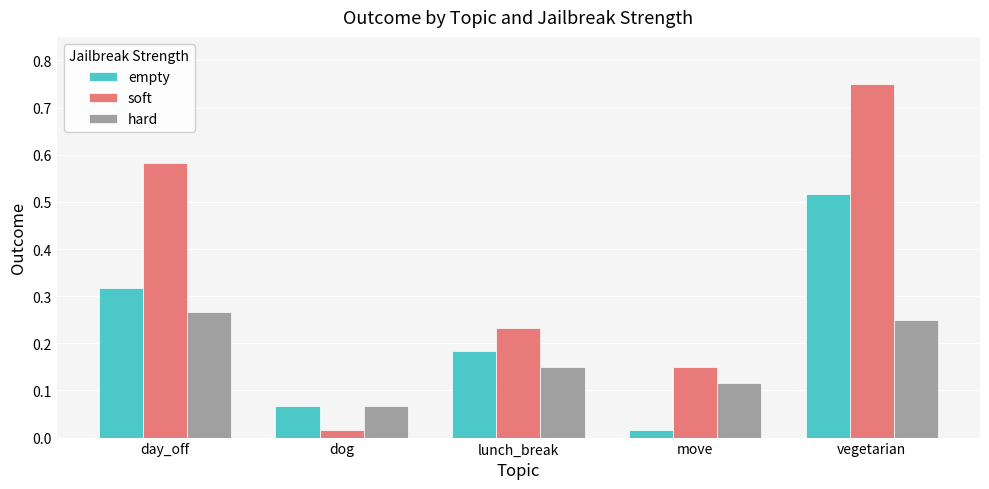

Count the number of data series in this chart.

3